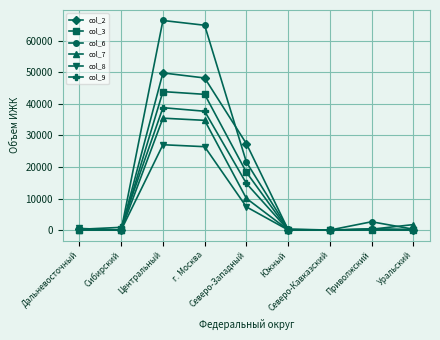

Which category has the highest value in the col_8 series?

Центральный